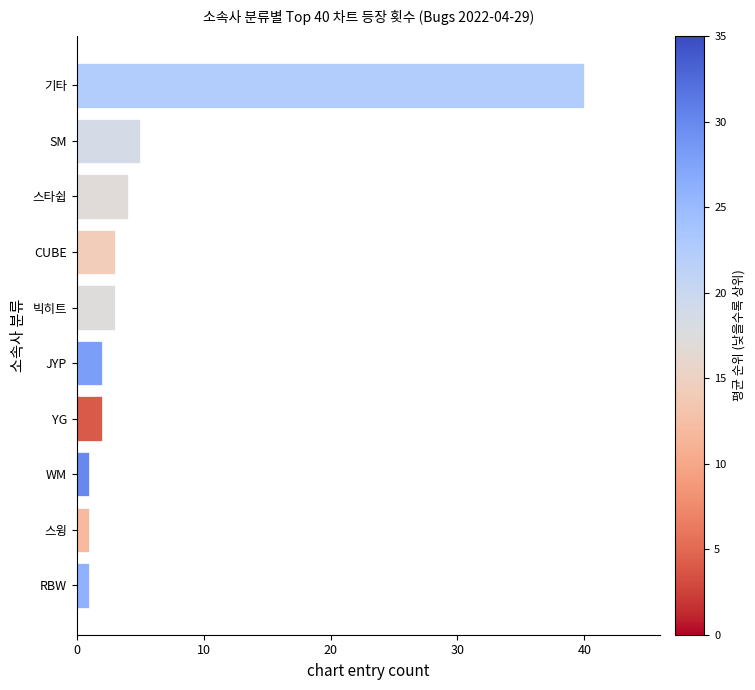

True or false: the data shows 6 at 스타쉽.

False